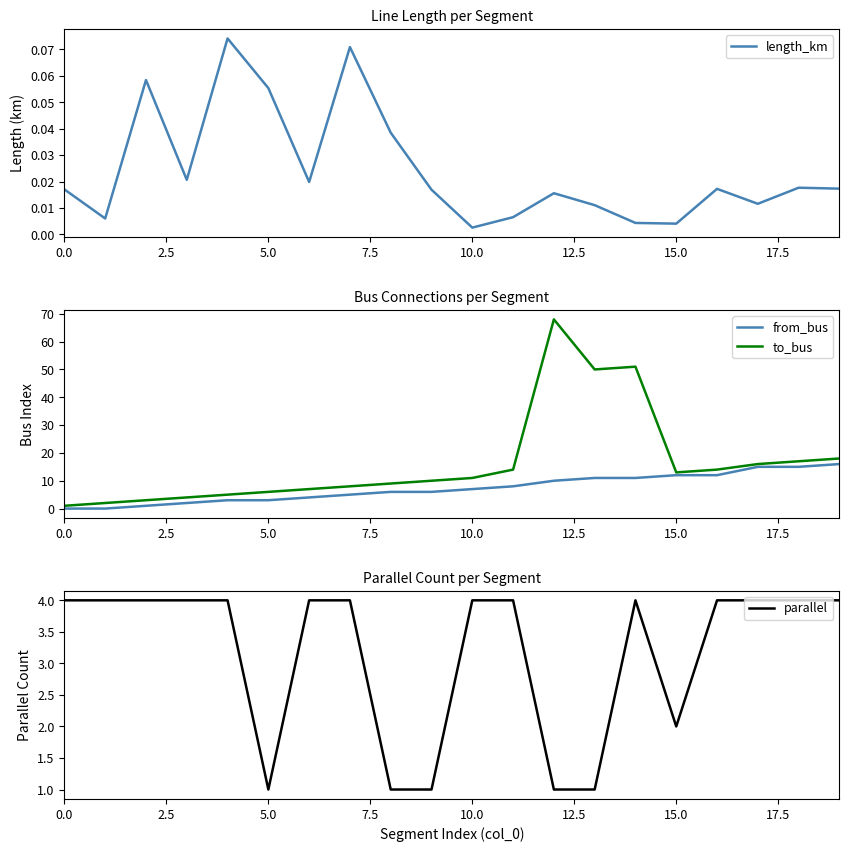

Rank the series by their maximum value, from lowest to highest.

length_km, parallel, from_bus, to_bus